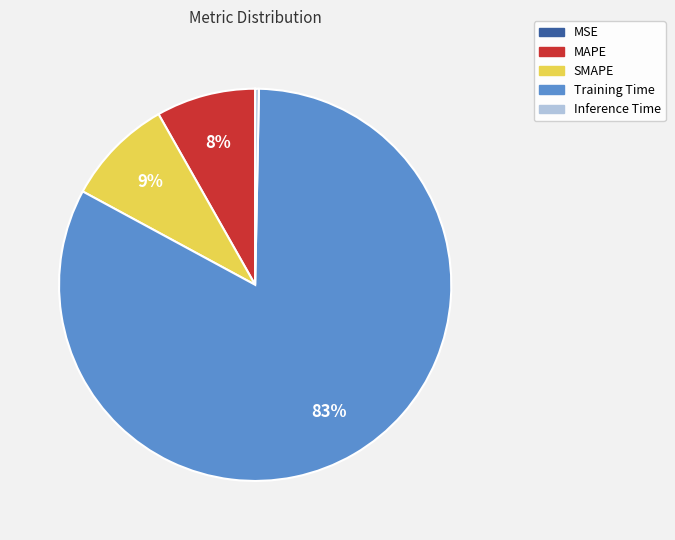

Is Training Time the majority of the pie?

Yes